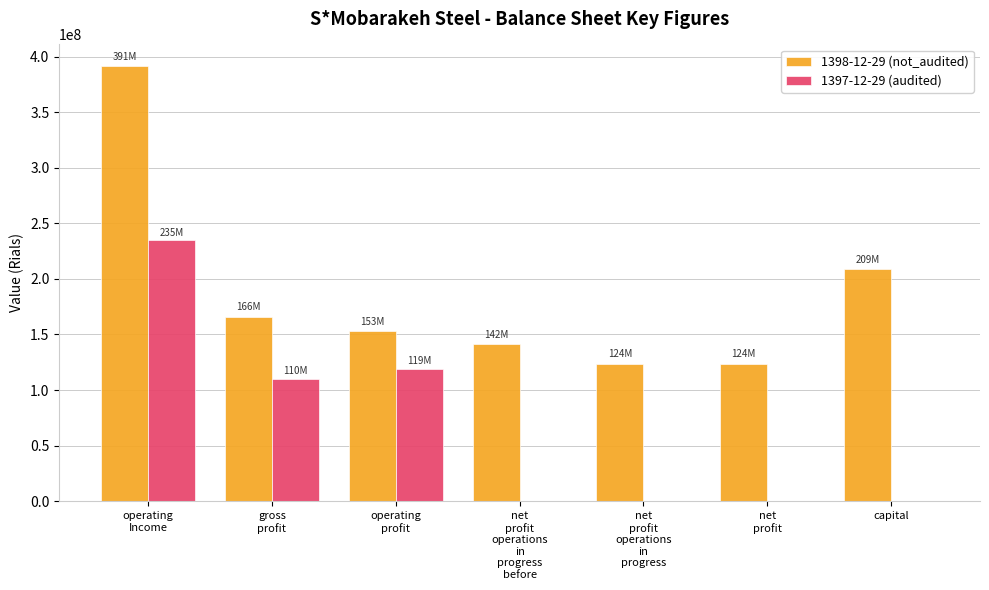

At which category is the sum across all series the highest?

operating
Income